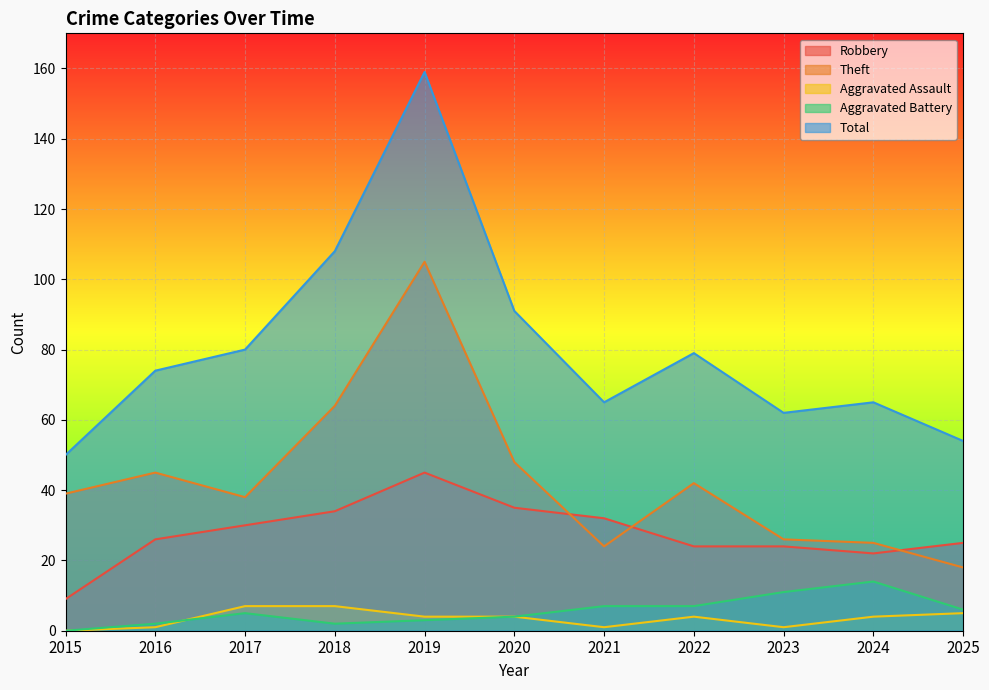

What is the difference between the highest and lowest values at 2017?

75